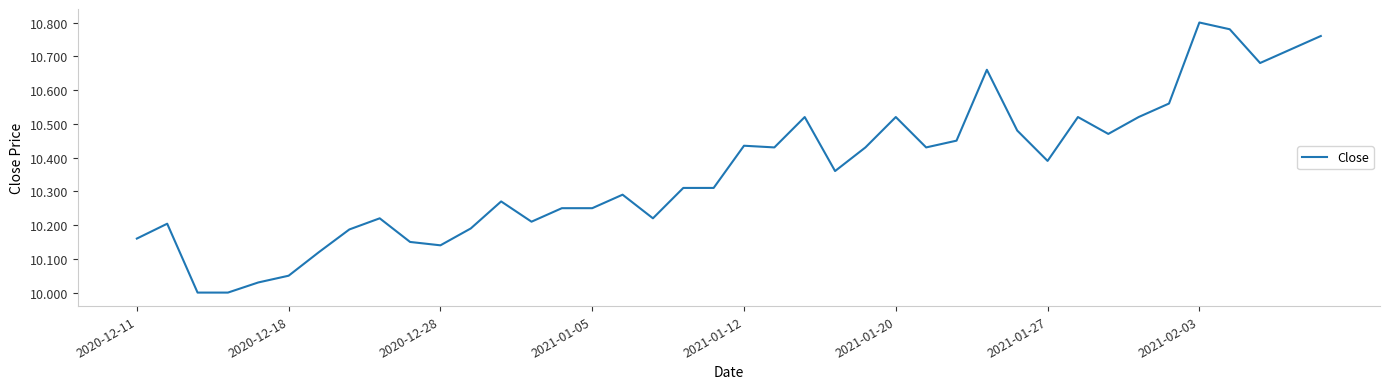

Does the chart have visible grid lines?

No